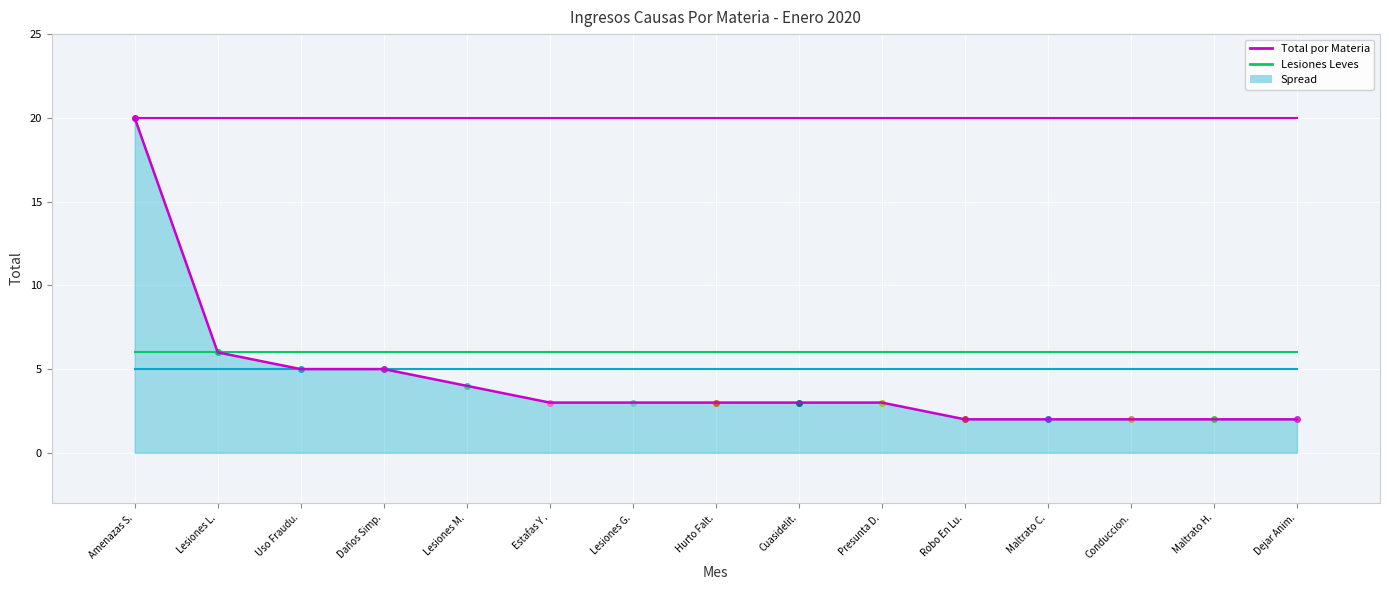

What is the average value of the Lesiones Leves series?

6